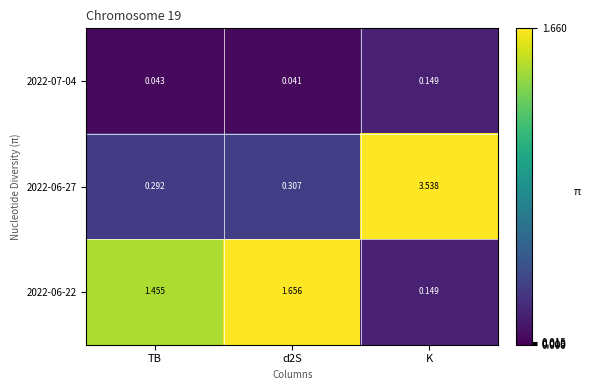

Which category has the highest value across all series?

K